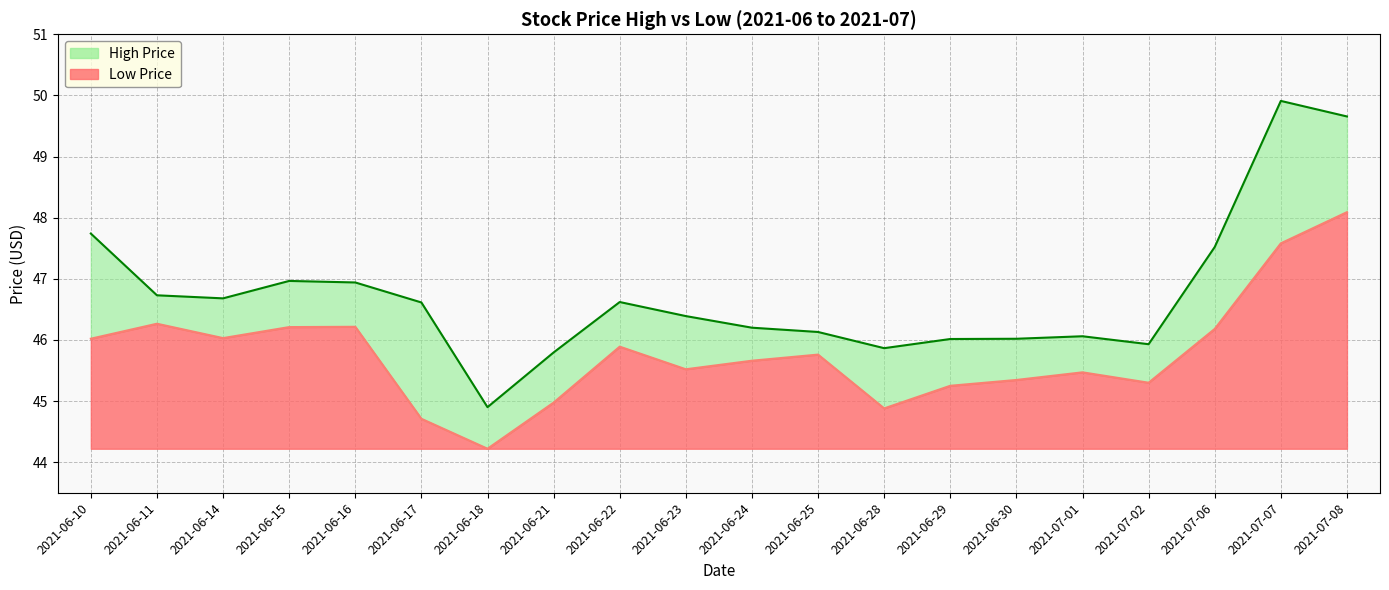

At which category does the chart reach its peak across all series?

2021-07-07